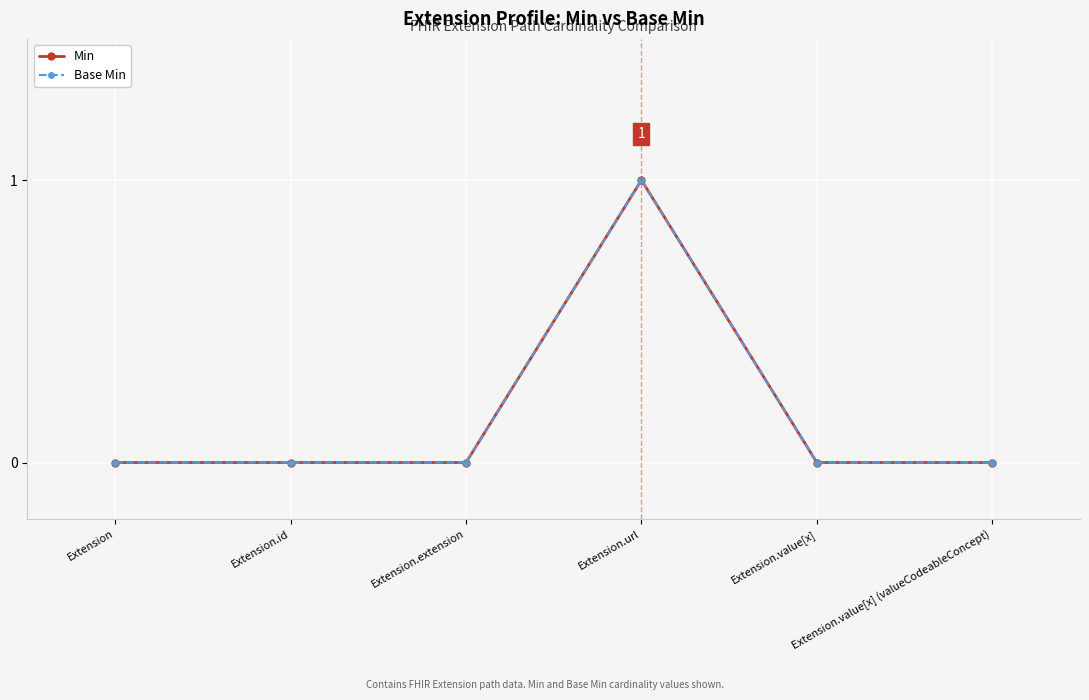

Where is Base Min nearest to the value 0?

Extension